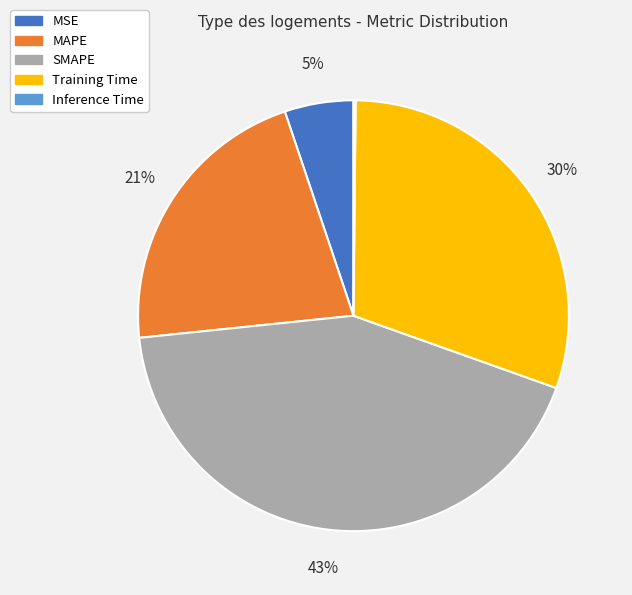

True or false: SMAPE accounts for 43% of the total.

True